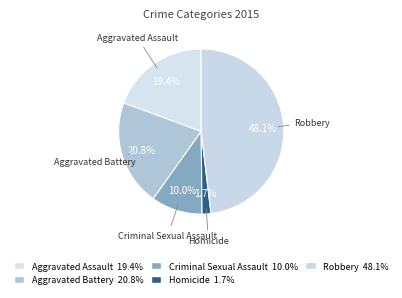

Which category has the biggest portion of the pie?

Robbery